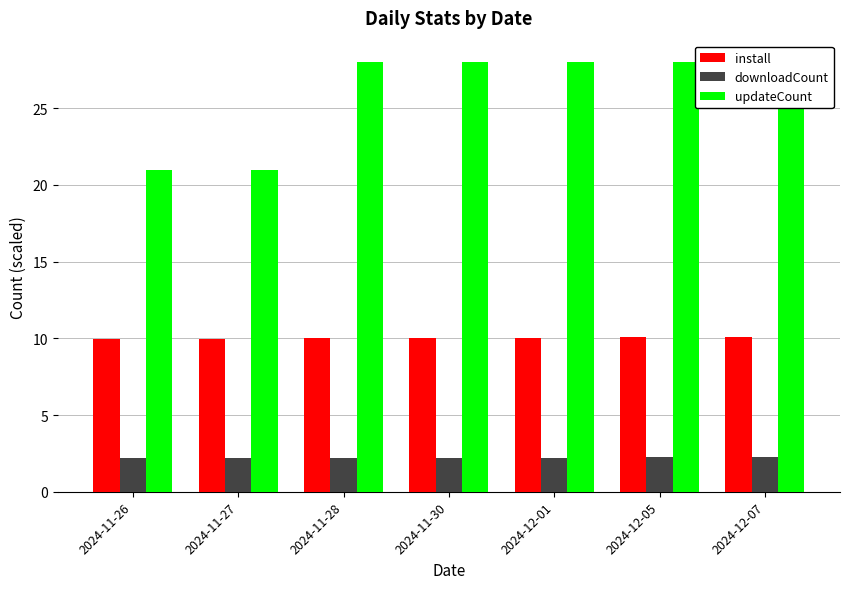

What is the value of the downloadCount bar at the 3rd from the left?

2.2